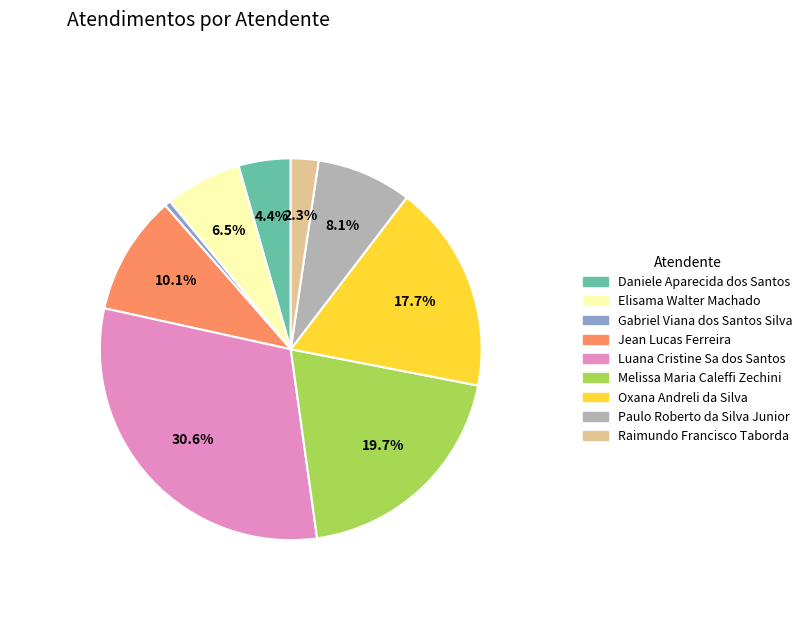

The Luana Cristine Sa dos Santos slice represents 31% of the pie. True or false?

True